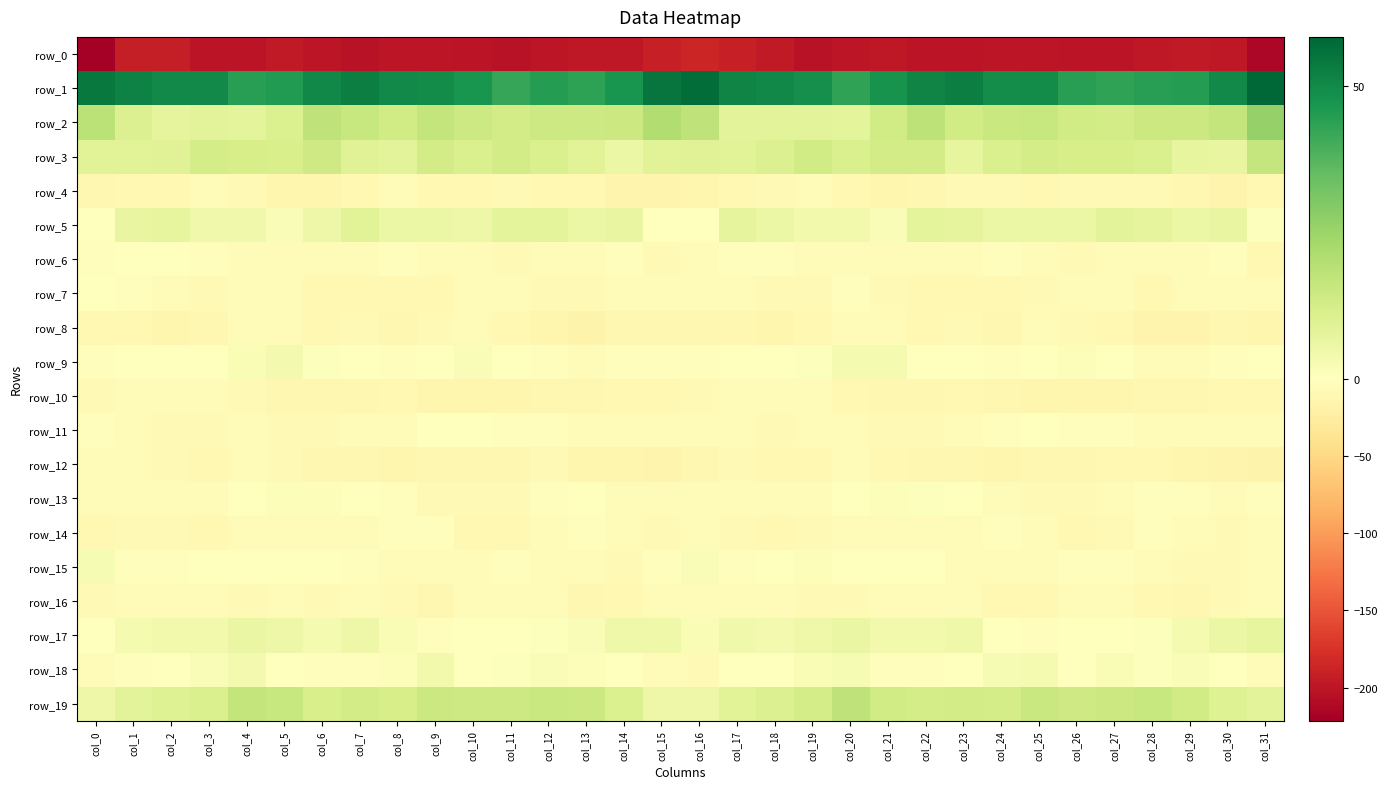

What is the spread (max minus min) of values at col_31?

271.9